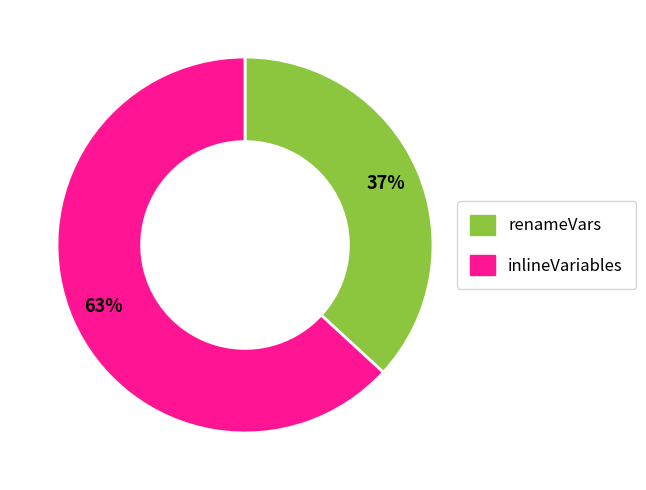

To the nearest percent, what percentage of the pie is renameVars?

37%